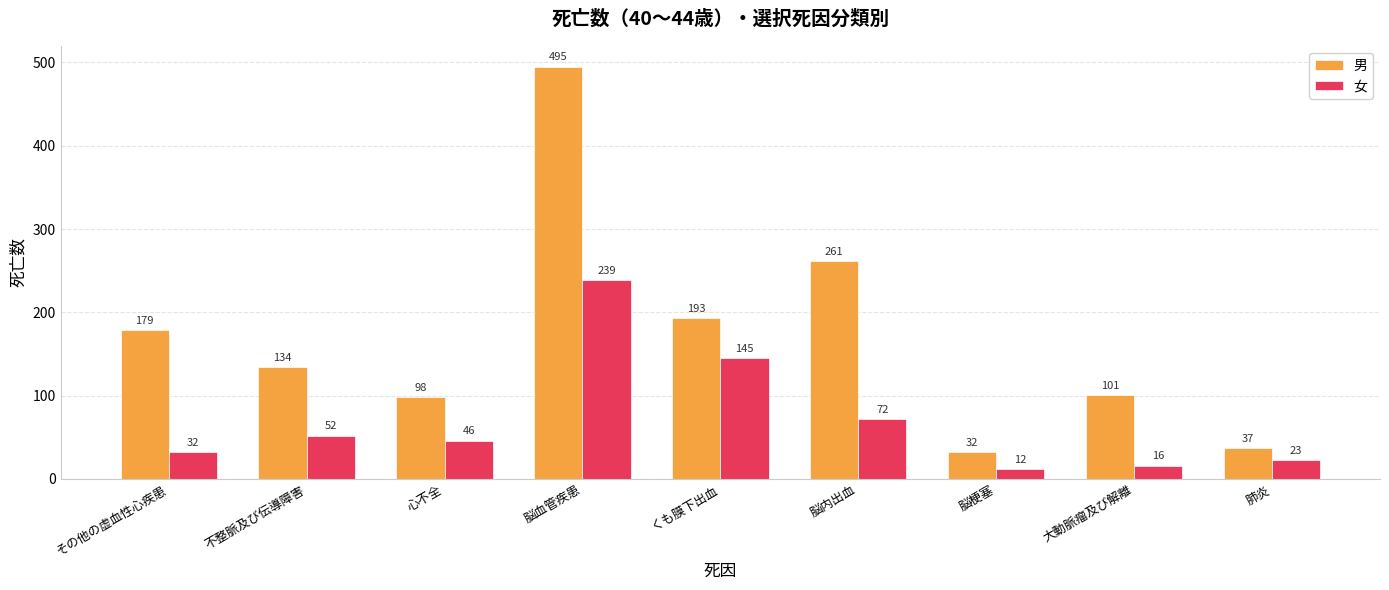

At which label is 女 closest to 125?

くも膜下出血